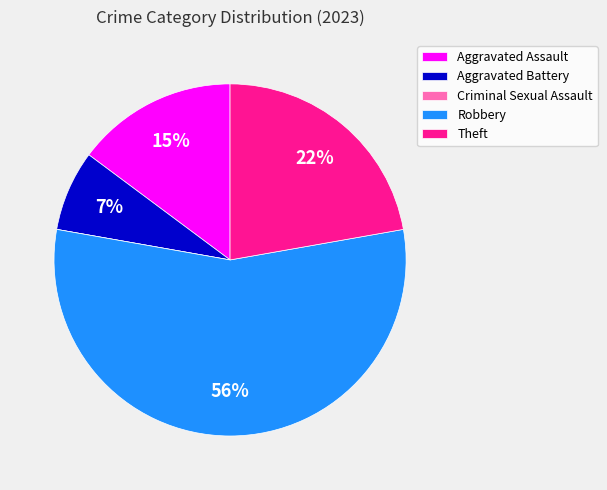

Does Robbery account for over 50% of the chart?

Yes